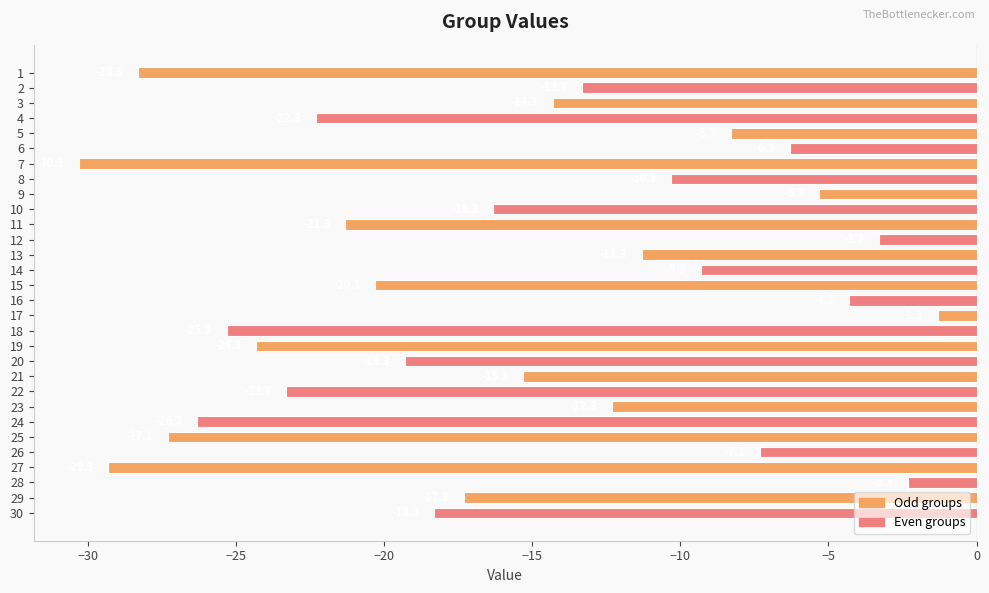

True or false: the data shows -7.3 at 26.

True